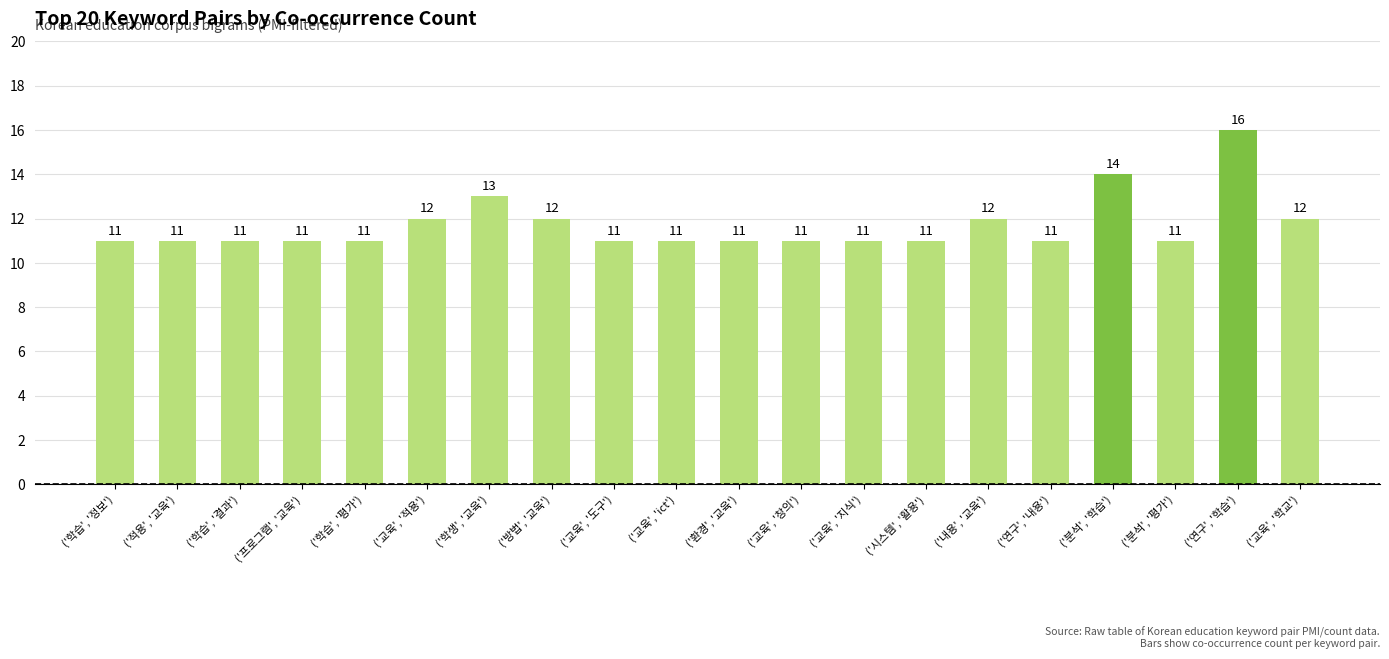

What is the change in value from ('내용', '교육') to ('연구', '학습')?

+4